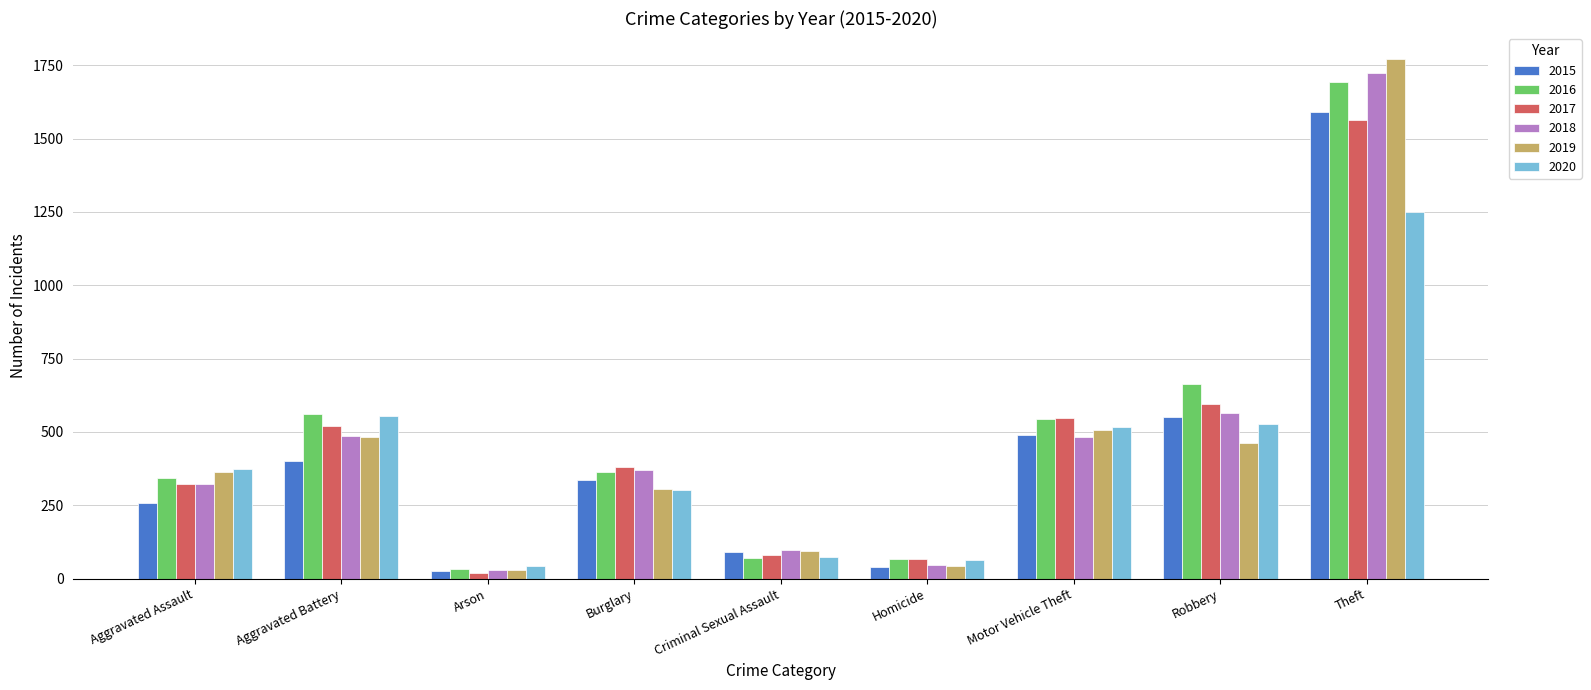

Which series has the largest total across all categories?

2016